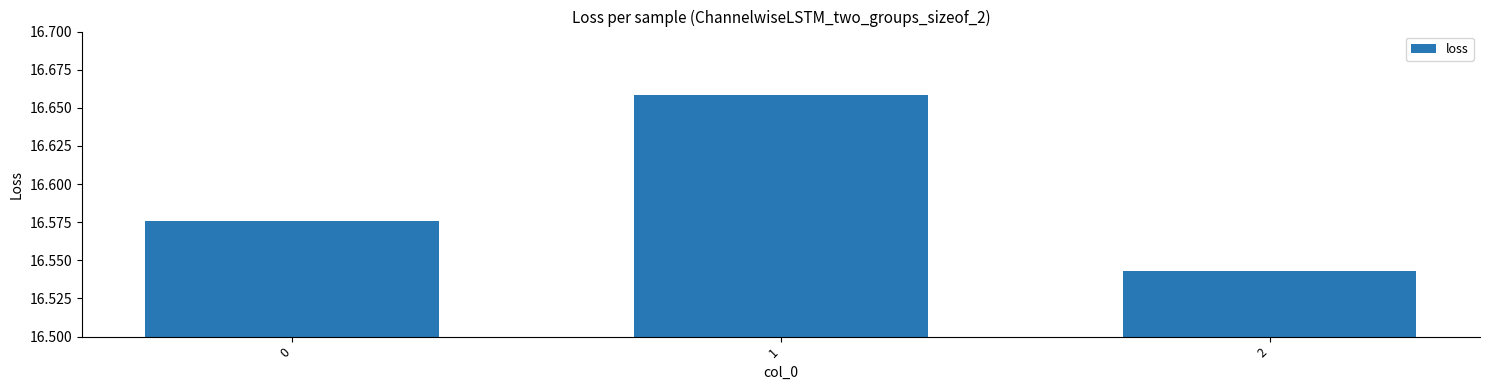

What is the sum of all values?

49.8